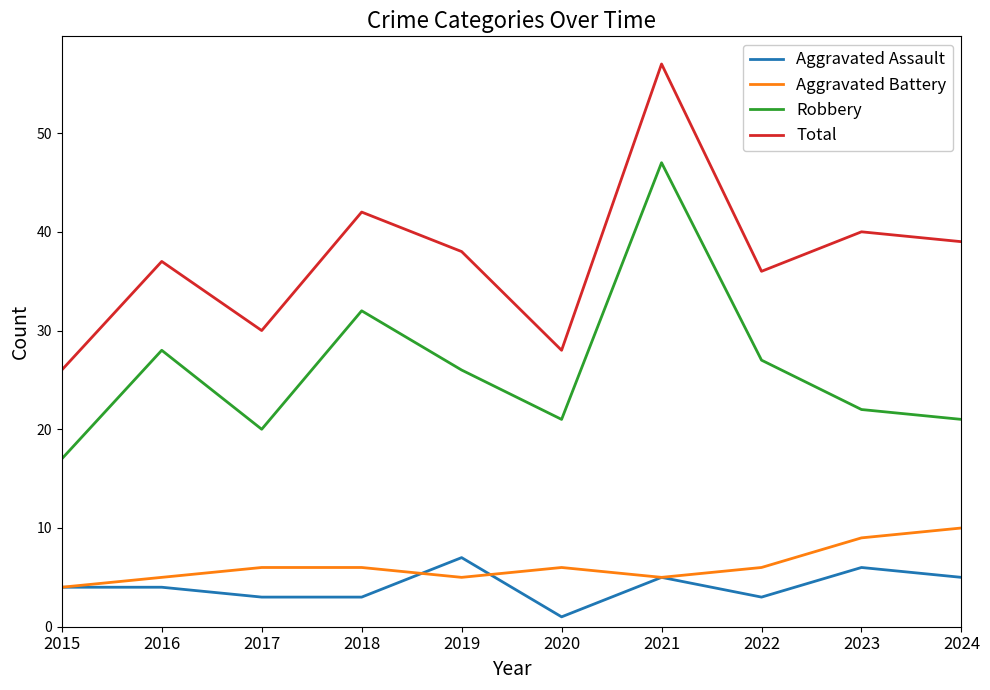

True or false: Aggravated Battery has a value of 9 at 2018.

False